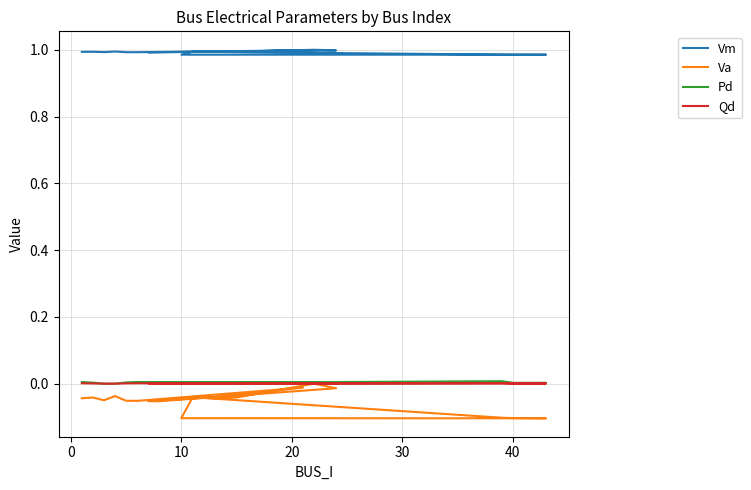

True or false: Vm and Va cross at least once.

False